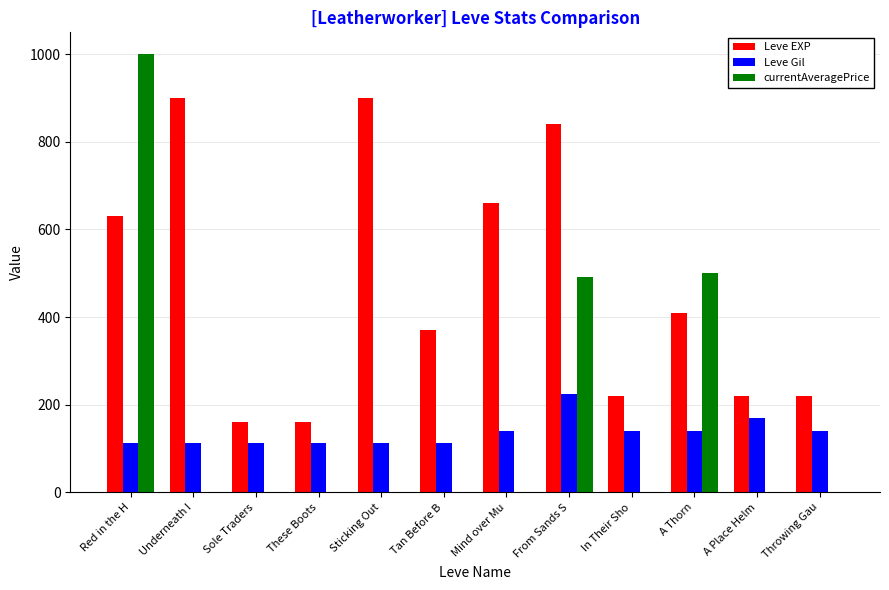

The value of currentAveragePrice at Sticking Out is 0. True or false?

True